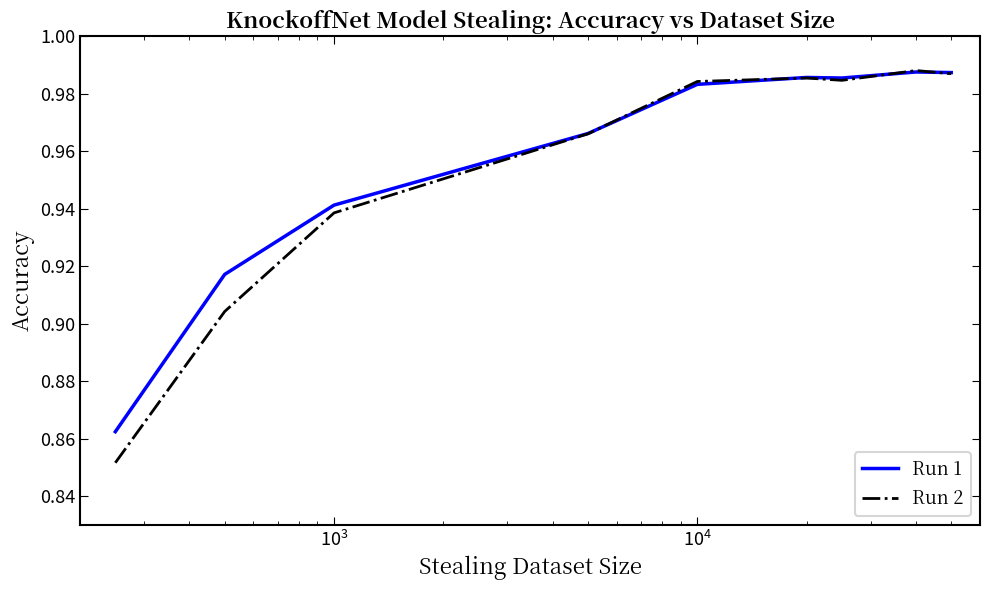

How many categories are shown in the chart?

9